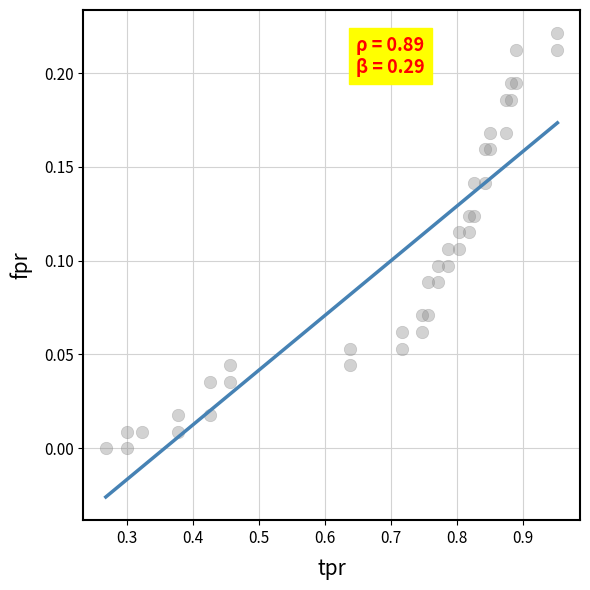

What is the range of X values (max minus min)?

0.7